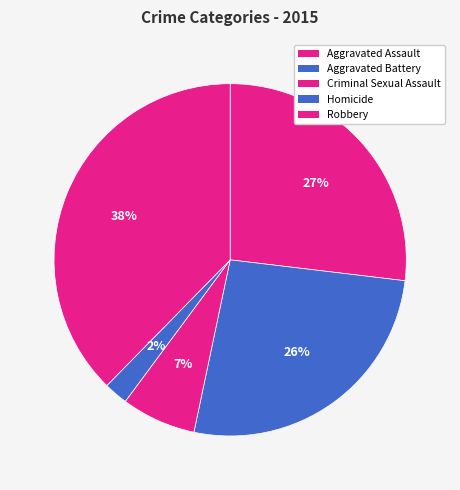

Which has a higher value, Robbery or Aggravated Assault?

Robbery